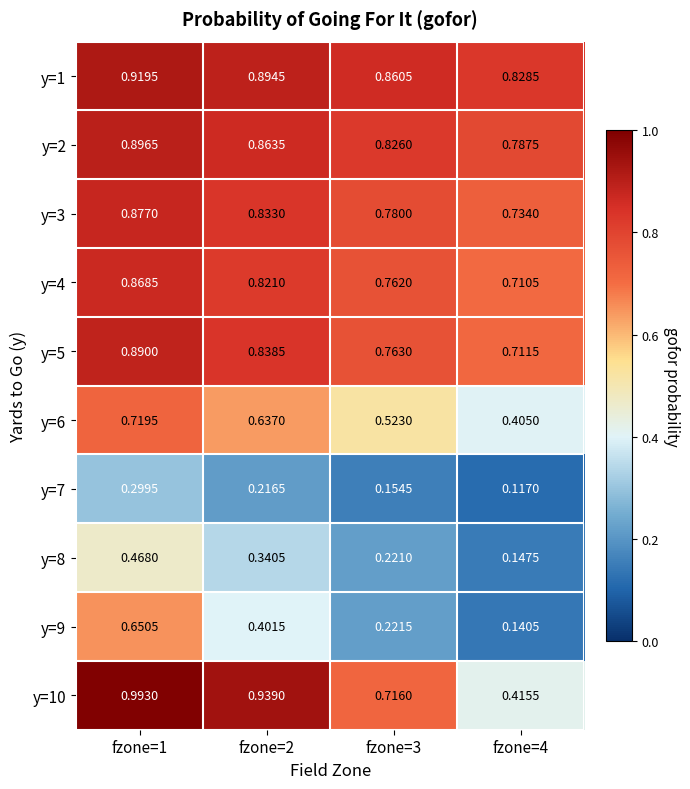

Reading right to left, what are all the values shown in this chart?

y=1: fzone=4=0.8	fzone=3=0.9	fzone=2=0.9	fzone=1=0.9
y=2: fzone=4=0.8	fzone=3=0.8	fzone=2=0.9	fzone=1=0.9
y=3: fzone=4=0.7	fzone=3=0.8	fzone=2=0.8	fzone=1=0.9
y=4: fzone=4=0.7	fzone=3=0.8	fzone=2=0.8	fzone=1=0.9
y=5: fzone=4=0.7	fzone=3=0.8	fzone=2=0.8	fzone=1=0.9
y=6: fzone=4=0.4	fzone=3=0.5	fzone=2=0.6	fzone=1=0.7
y=7: fzone=4=0.1	fzone=3=0.2	fzone=2=0.2	fzone=1=0.3
y=8: fzone=4=0.1	fzone=3=0.2	fzone=2=0.3	fzone=1=0.5
y=9: fzone=4=0.1	fzone=3=0.2	fzone=2=0.4	fzone=1=0.7
y=10: fzone=4=0.4	fzone=3=0.7	fzone=2=0.9	fzone=1=1.0